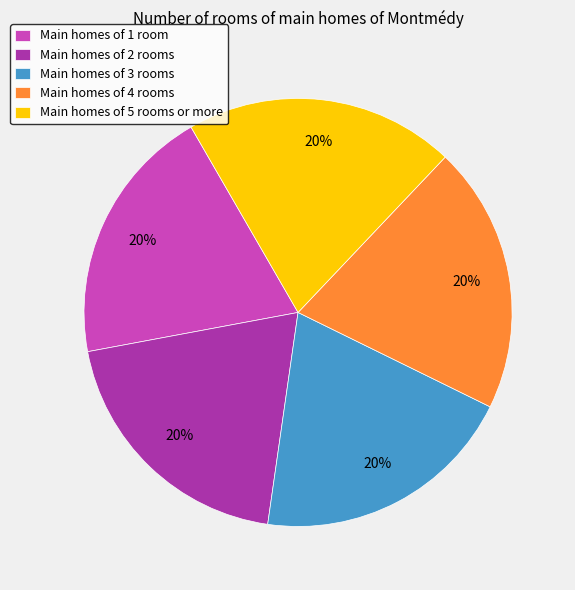

Count the number of slices in the pie.

5